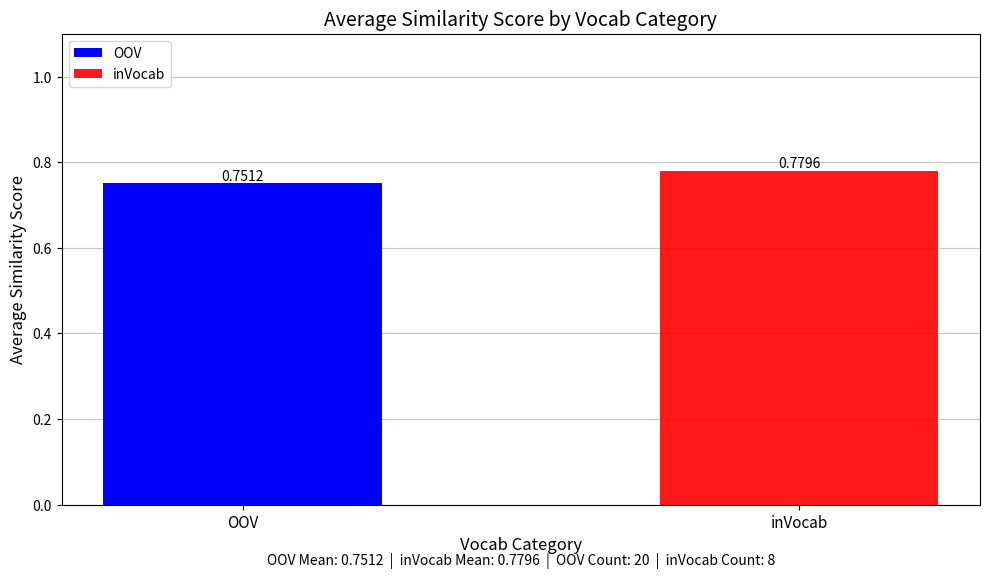

At which category is the sum across all series the highest?

inVocab